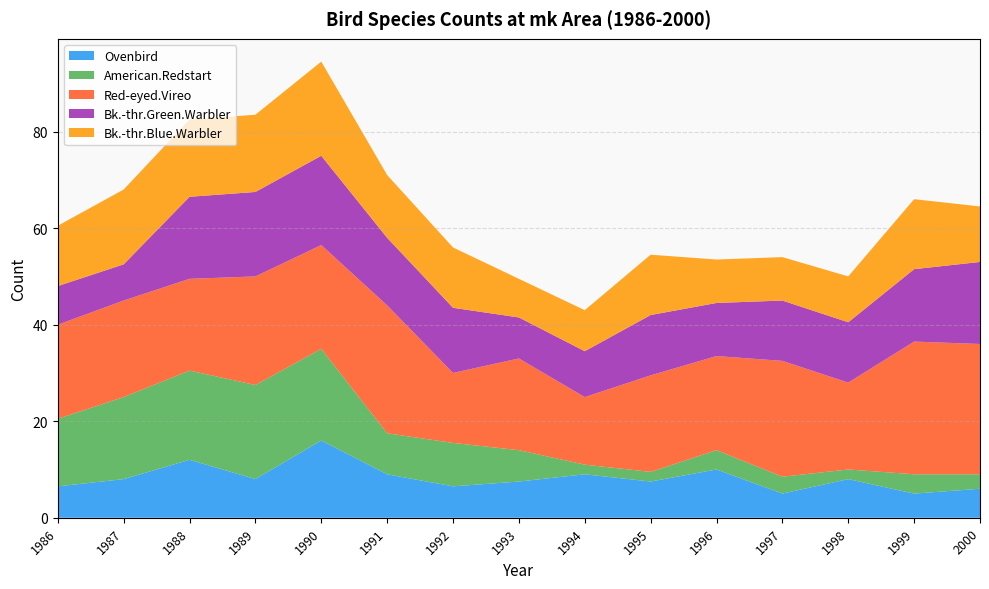

Reading left to right, transcribe all the data shown in this chart.

Ovenbird: 1986=6.5	1987=8.0	1988=12.0	1989=8.0	1990=16.0	1991=9.0	1992=6.5	1993=7.5	1994=9.0	1995=7.5	1996=10.0	1997=5.0	1998=8.0	1999=5.0	2000=6.0
American.Redstart: 1986=14.0	1987=17.0	1988=18.5	1989=19.5	1990=19.0	1991=8.5	1992=9.0	1993=6.5	1994=2.0	1995=2.0	1996=4.0	1997=3.5	1998=2.0	1999=4.0	2000=3.0
Red-eyed.Vireo: 1986=19.5	1987=20.0	1988=19.0	1989=22.5	1990=21.5	1991=26.5	1992=14.5	1993=19.0	1994=14.0	1995=20.0	1996=19.5	1997=24.0	1998=18.0	1999=27.5	2000=27.0
Bk.-thr.Green.Warbler: 1986=8.0	1987=7.5	1988=17.0	1989=17.5	1990=18.5	1991=14.0	1992=13.5	1993=8.5	1994=9.5	1995=12.5	1996=11.0	1997=12.5	1998=12.5	1999=15.0	2000=17.0
Bk.-thr.Blue.Warbler: 1986=12.5	1987=15.5	1988=16.0	1989=16.0	1990=19.5	1991=13.0	1992=12.5	1993=8.0	1994=8.5	1995=12.5	1996=9.0	1997=9.0	1998=9.5	1999=14.5	2000=11.5